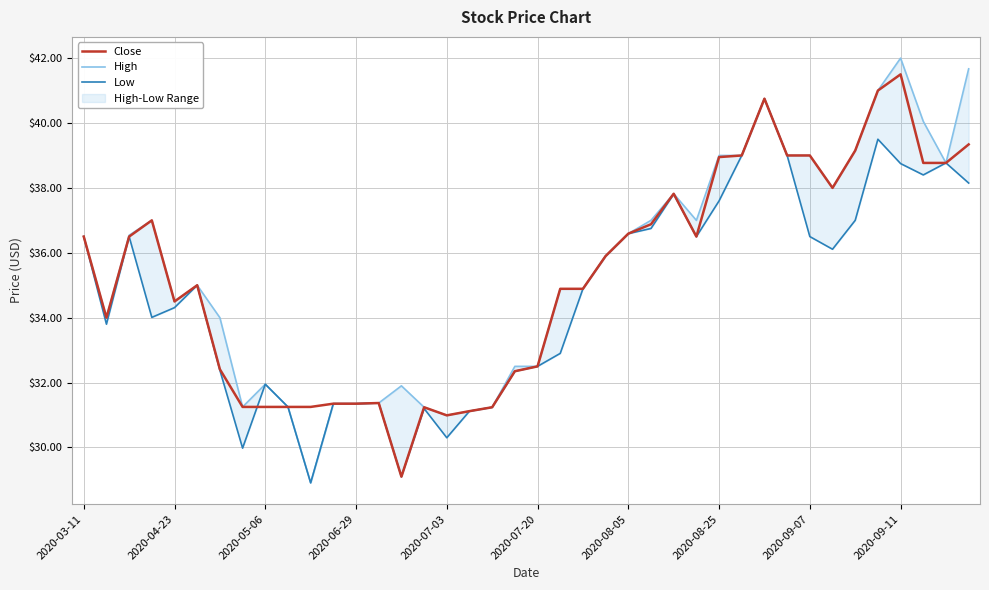

Which category has the highest value in the Close series?

2020-09-11